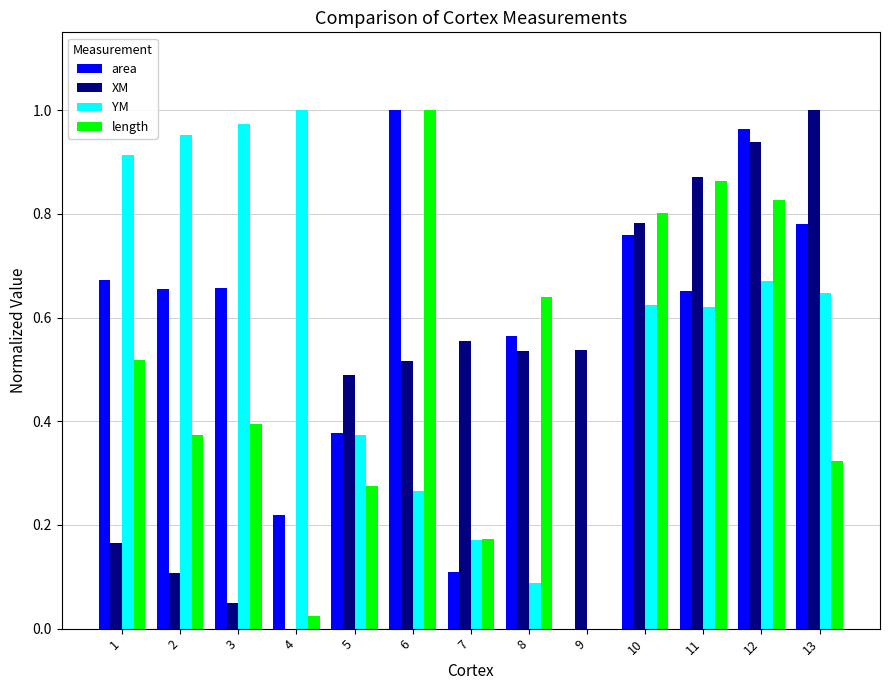

What is the sum of all length values?

6.2